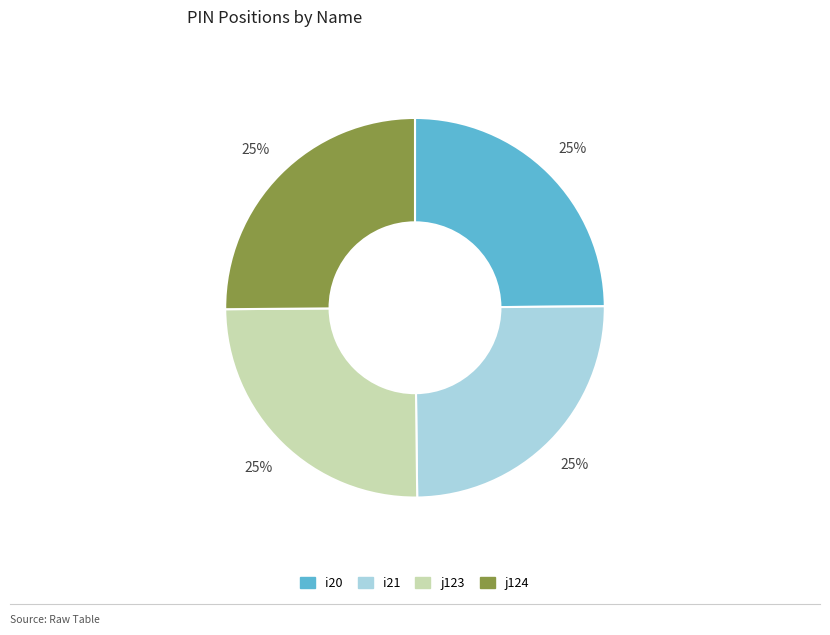

True or false: i20 accounts for 25% of the total.

True